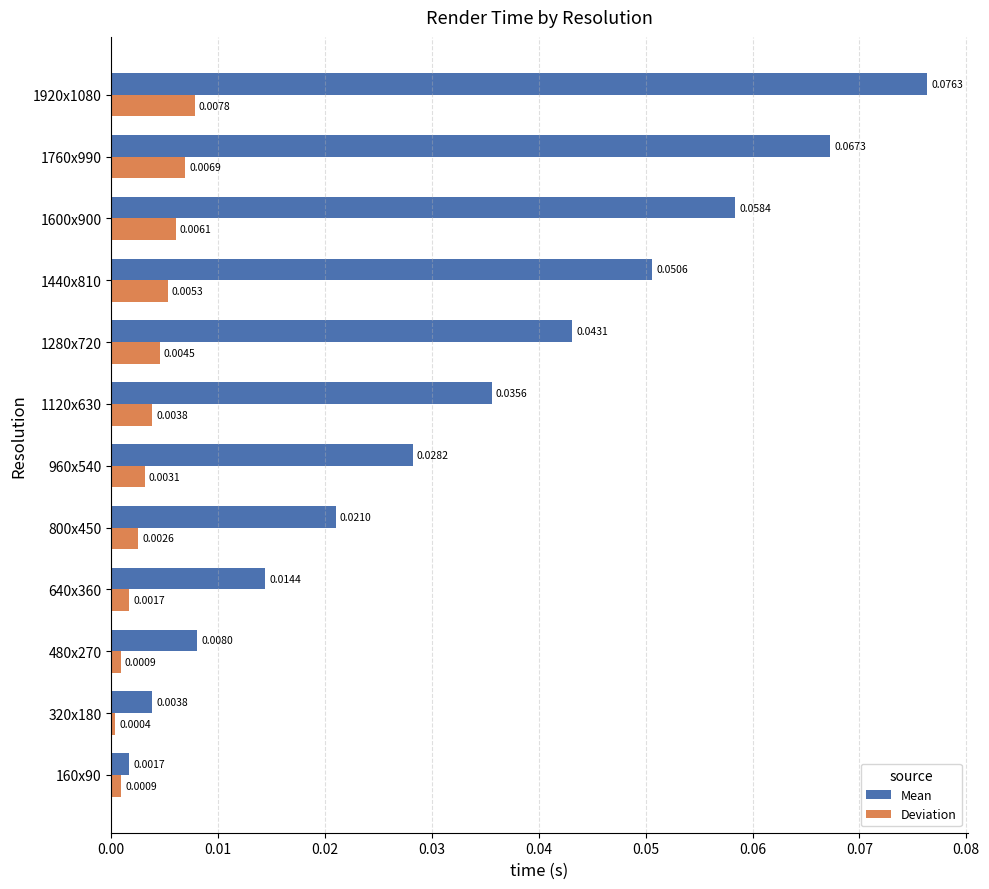

At how many categories does at least one series exceed 0?

12